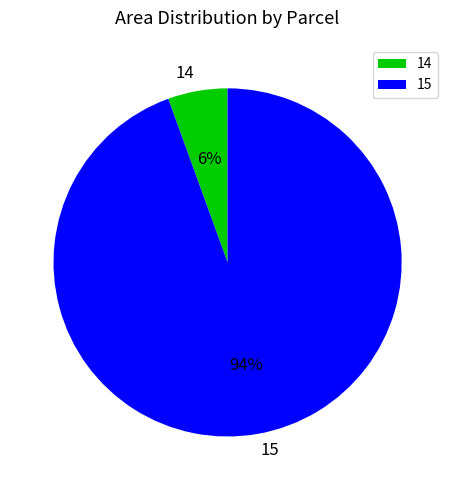

Is the sum of 14 and 15 greater than half?

Yes